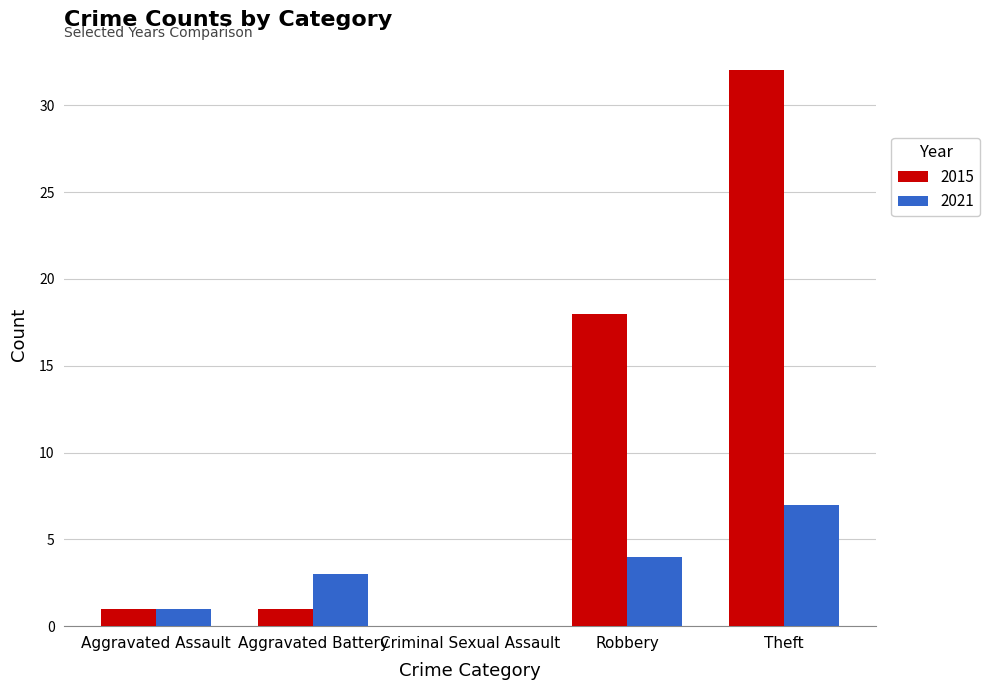

The 2021 series shows 6 at Robbery. True or false?

False